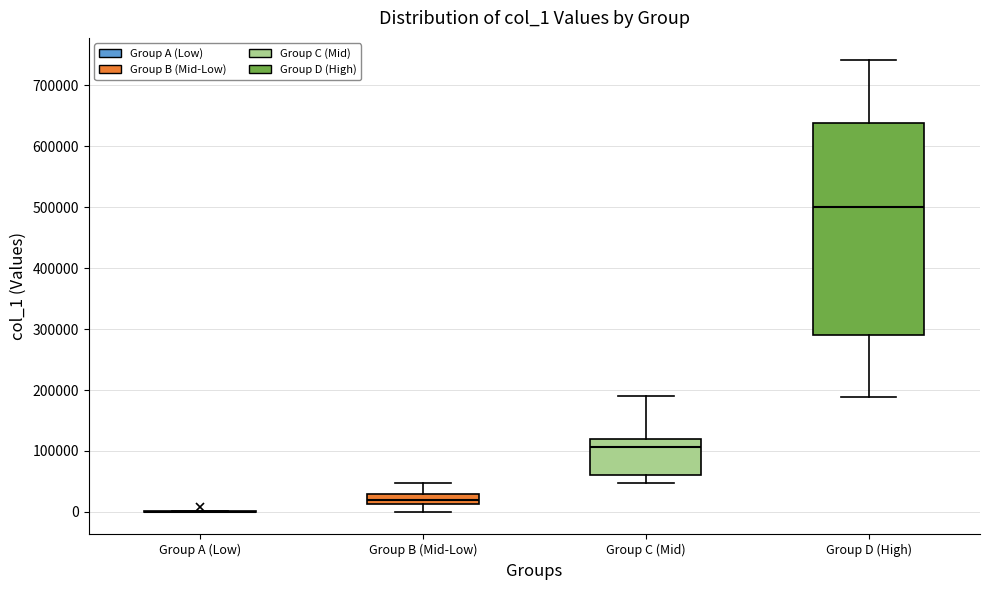

Comparing the boxes themselves (not the whiskers), which one is the tallest?

Group D (High)